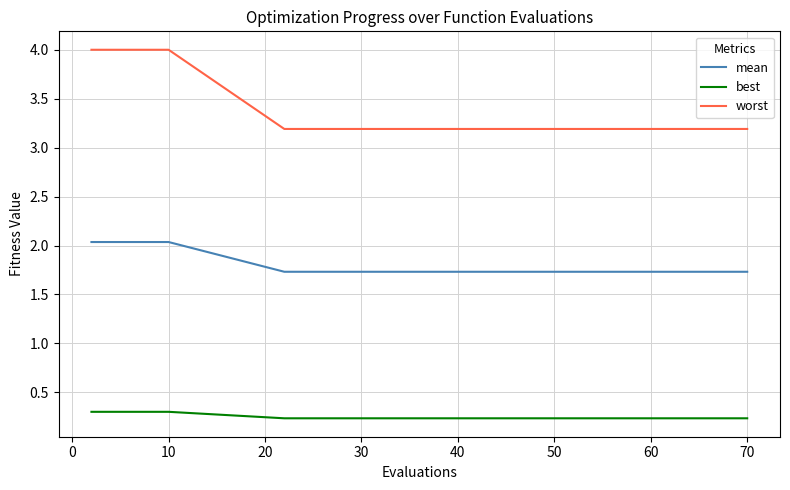

What is the smallest value displayed?

0.2